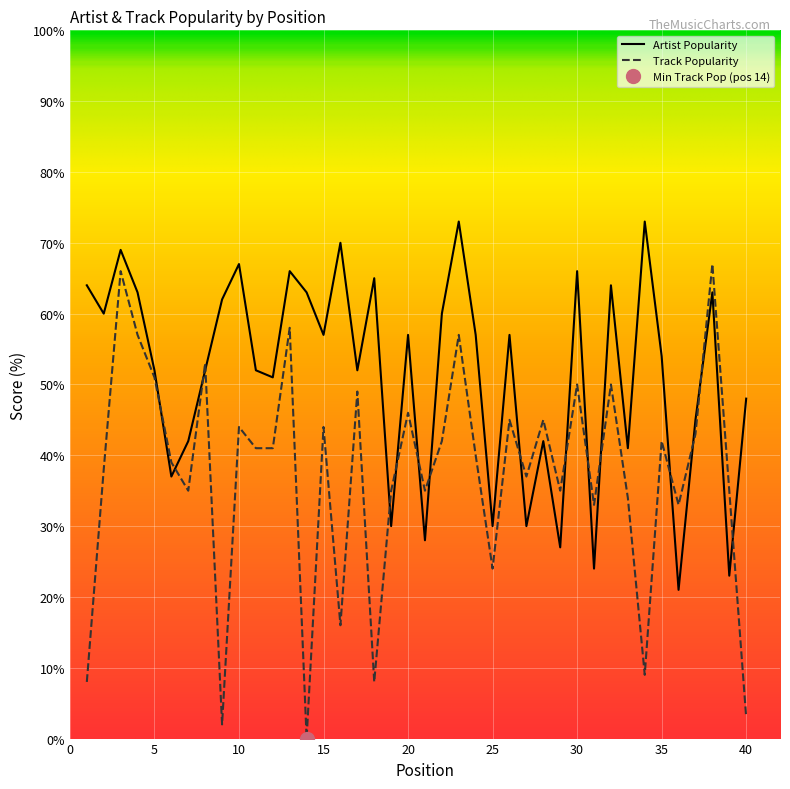

Is this an area chart (filled region under the line)?

No